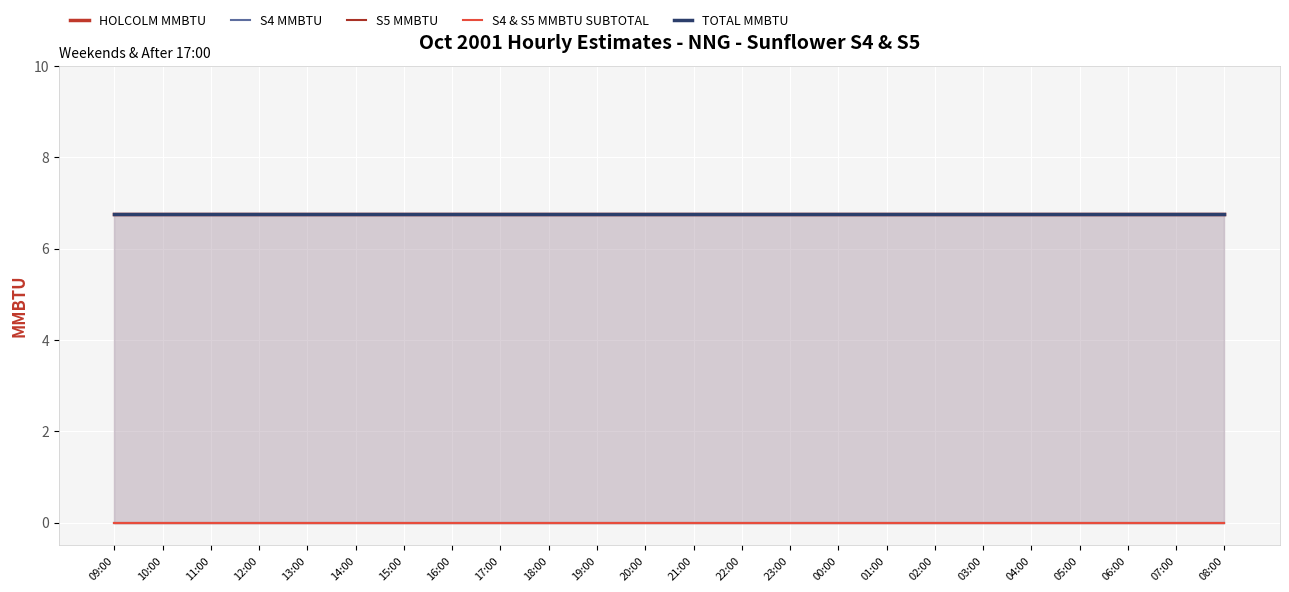

Which label corresponds to the smallest value in the chart?

09:00